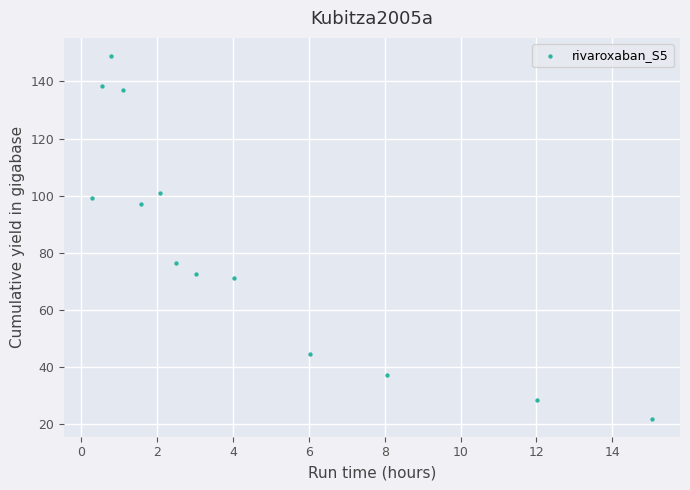

What Y value in the scatter plot is closest to 85?

76.4